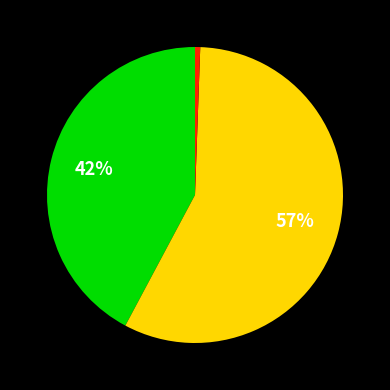

Count the number of slices in the pie.

3